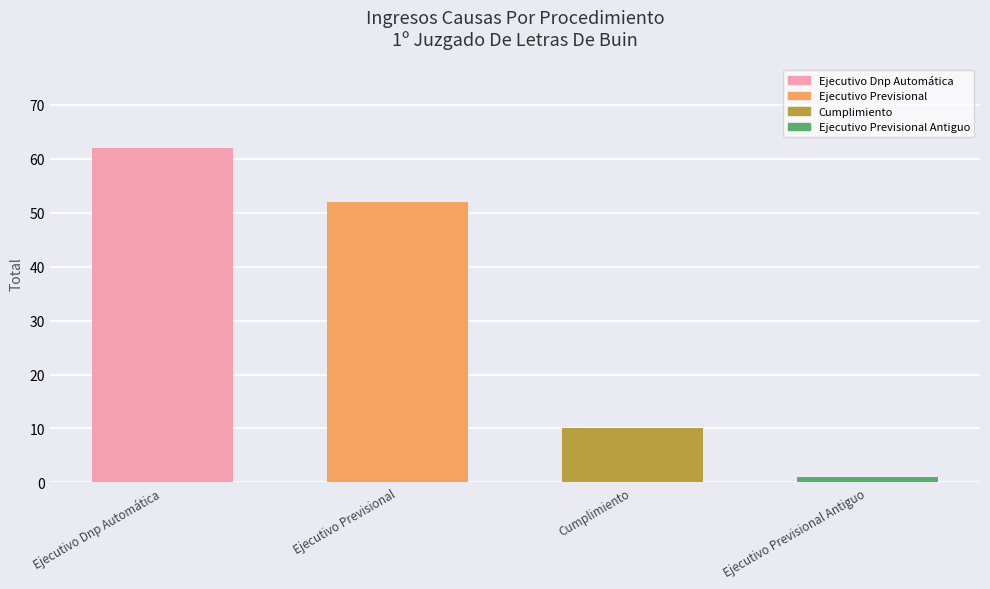

Approximately how many times larger is the value at Ejecutivo Dnp Automática compared to Cumplimiento?

6.2